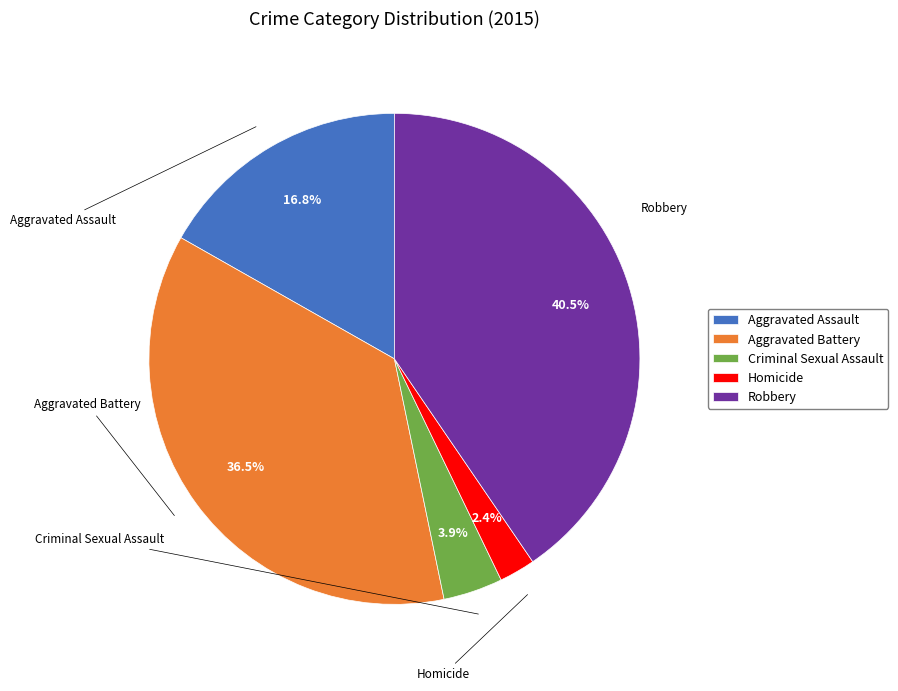

How much of the chart is everything except Aggravated Assault?

83.2%